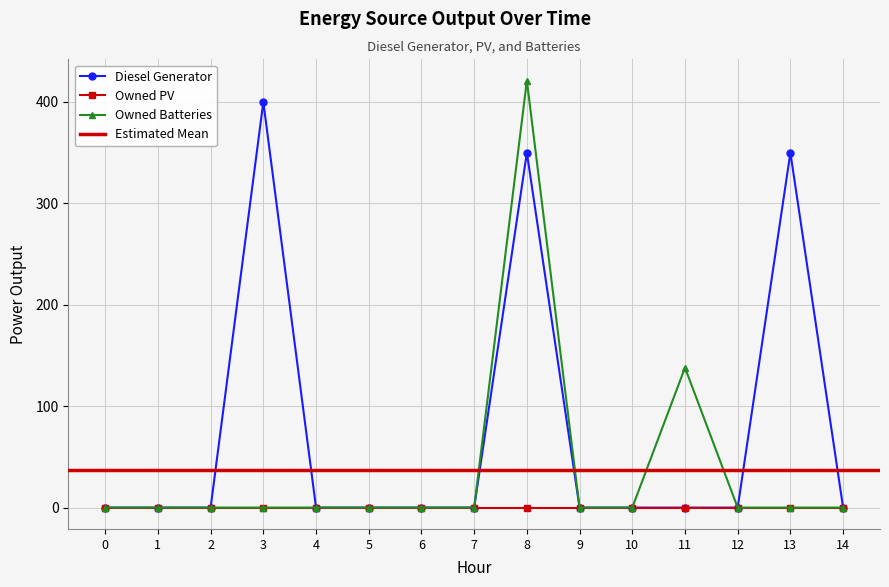

At which category does Diesel Generator reach its first local peak?

3